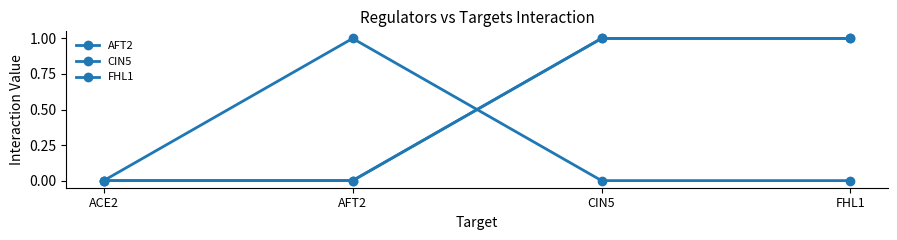

True or false: FHL1 and CIN5 intersect in this chart.

False